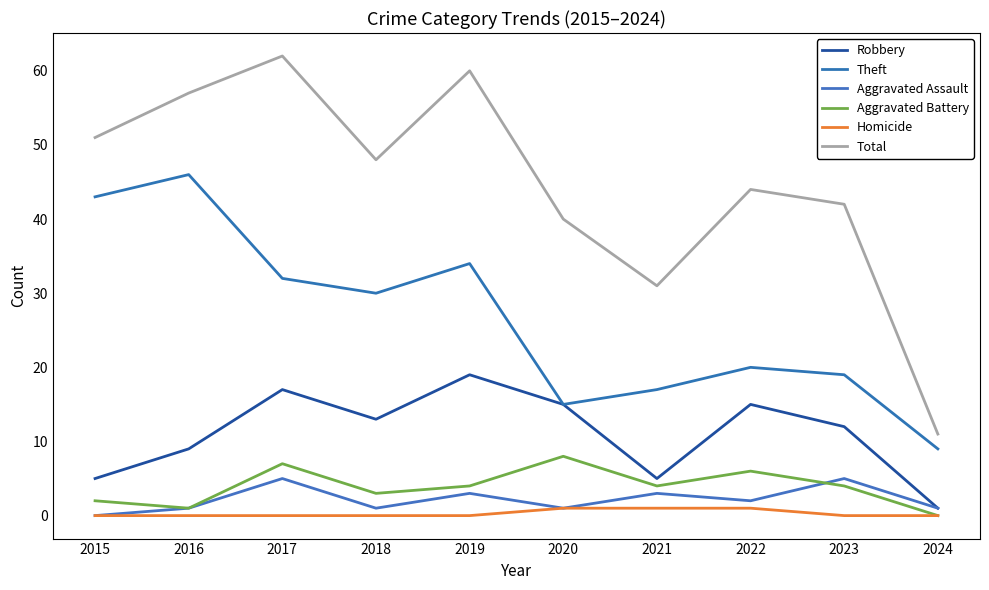

At which category does the chart reach its peak across all series?

2017